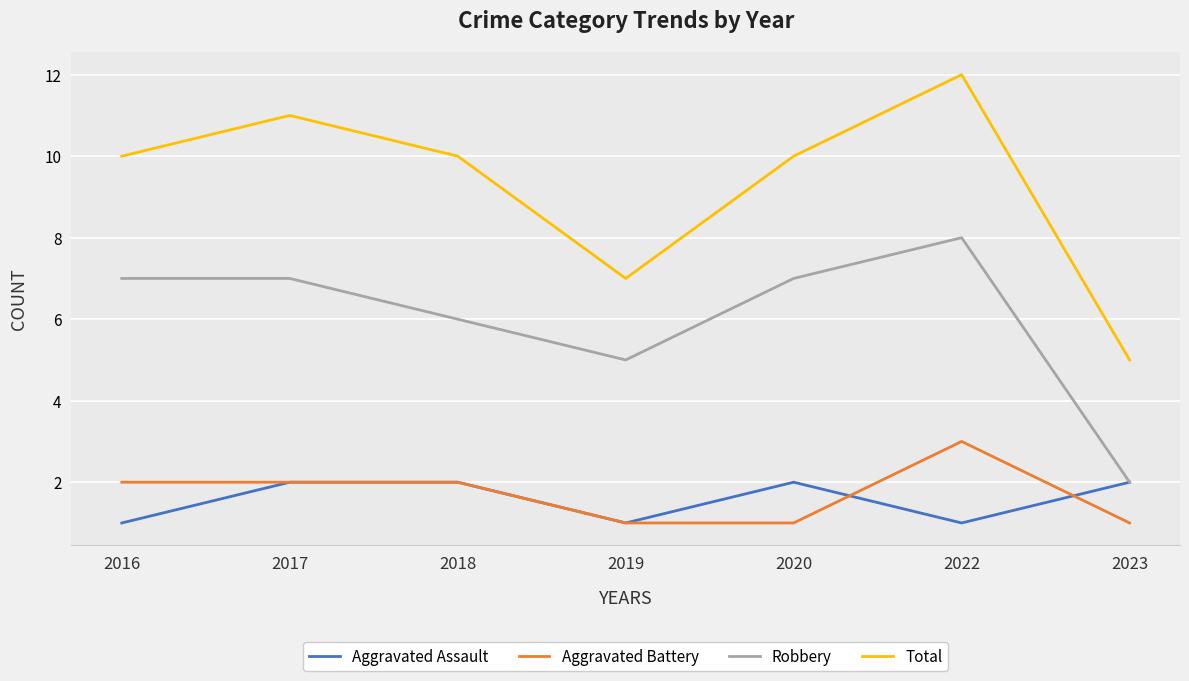

True or false: Total and Aggravated Assault cross at least once.

False